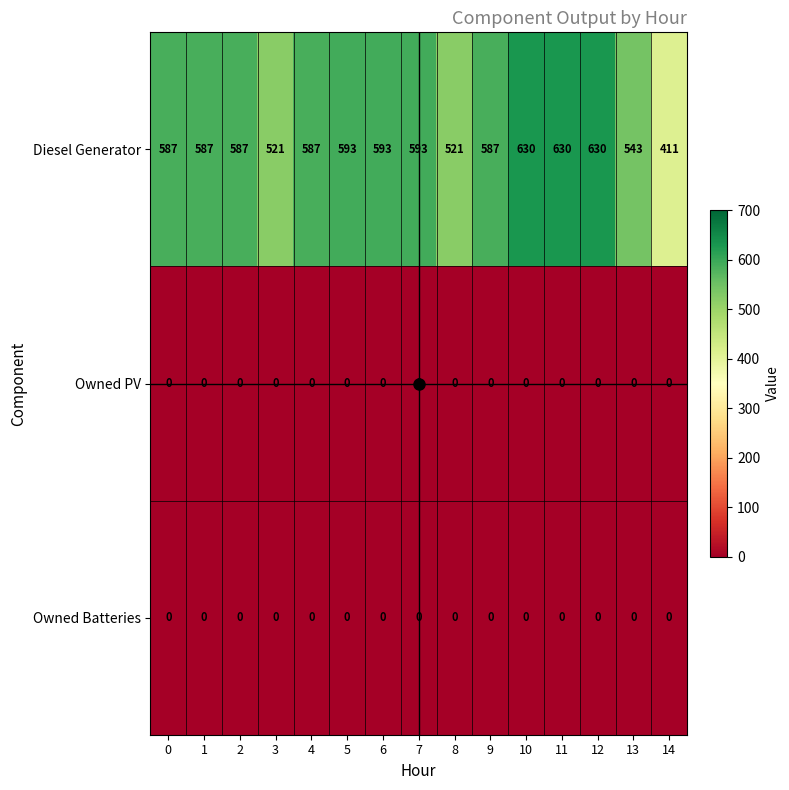

Which series has the widest spread of values?

Diesel Generator